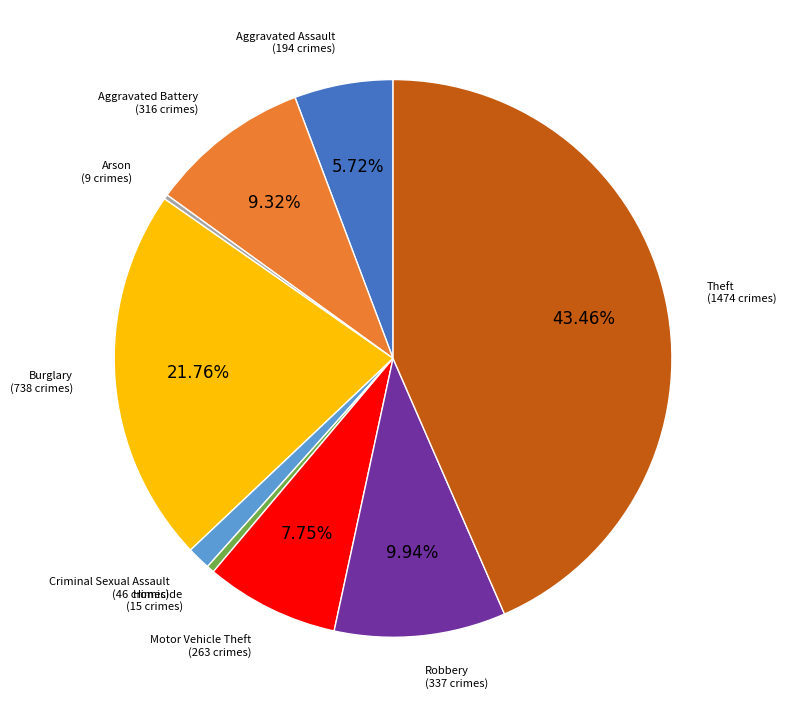

Does Motor Vehicle Theft account for over 50% of the chart?

No